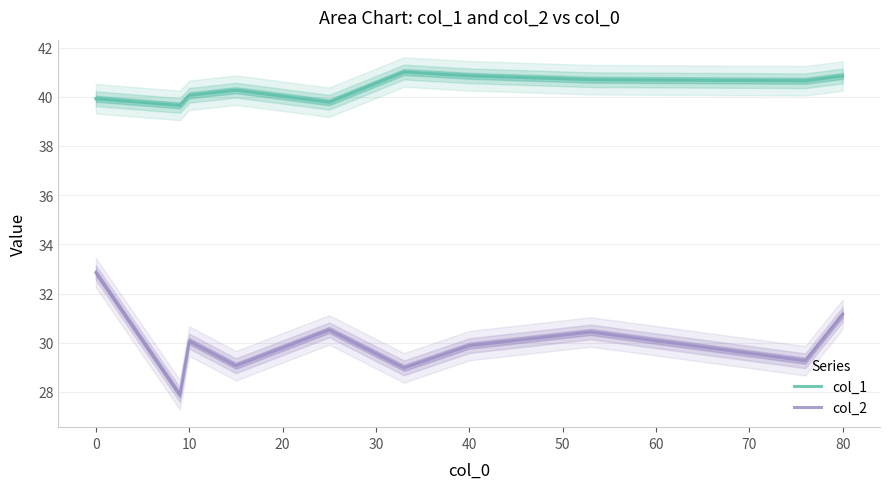

Where is col_1 nearest to the value 40?

10